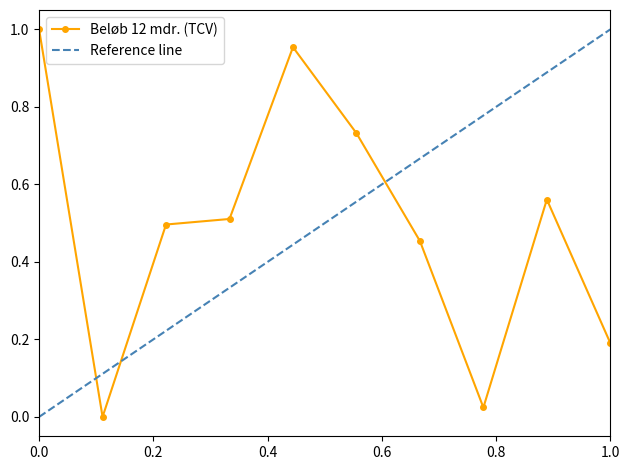

How many values in Beløb 12 mdr. (TCV) are above zero?

9